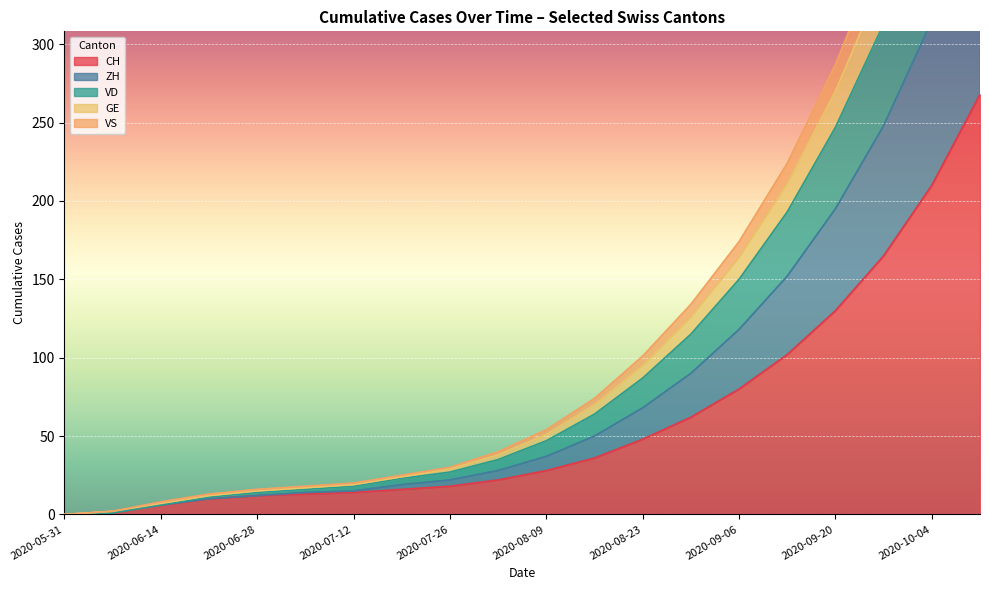

How many lines are shown in the chart?

5